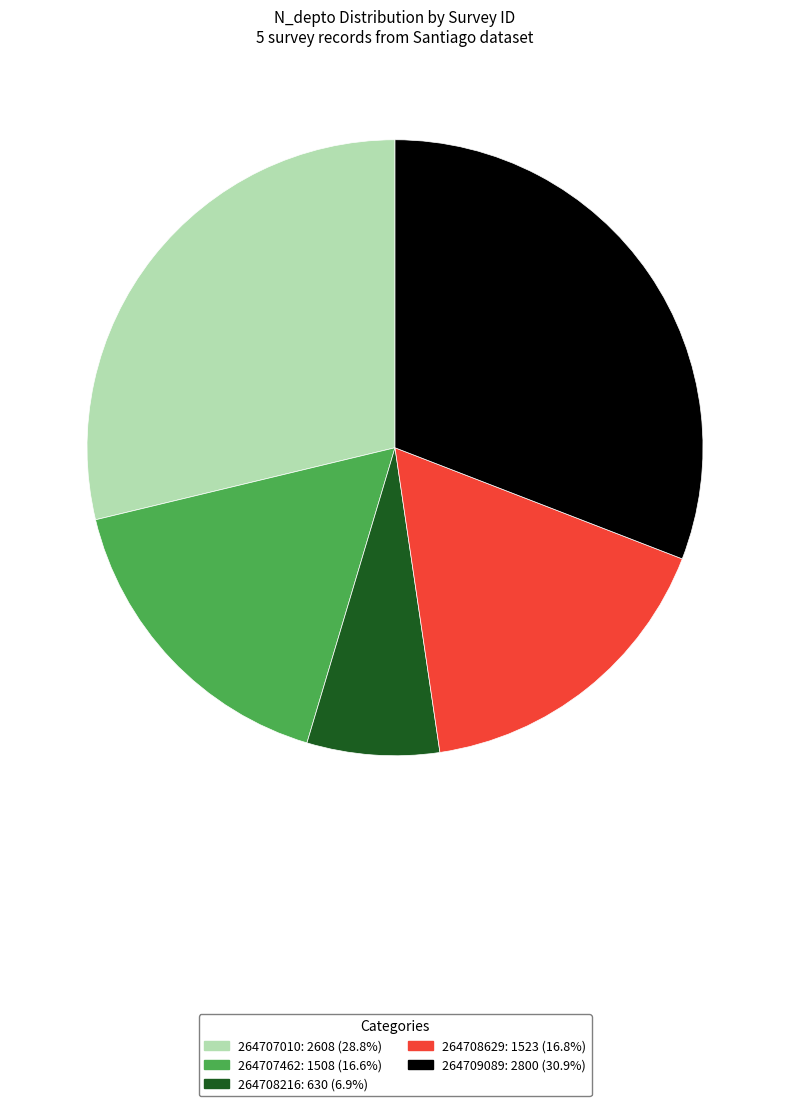

Which slice is the largest?

264709089